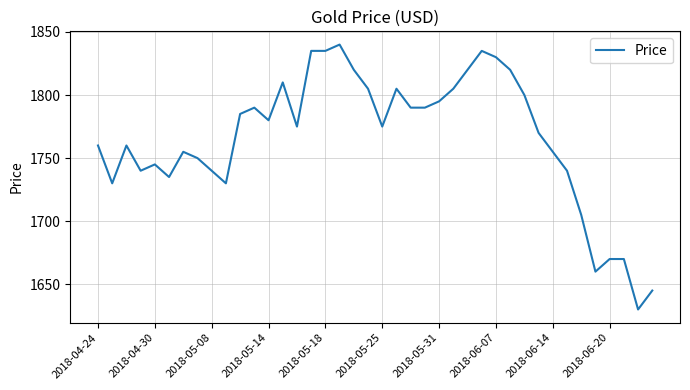

What is the maximum value shown in the chart?

1840